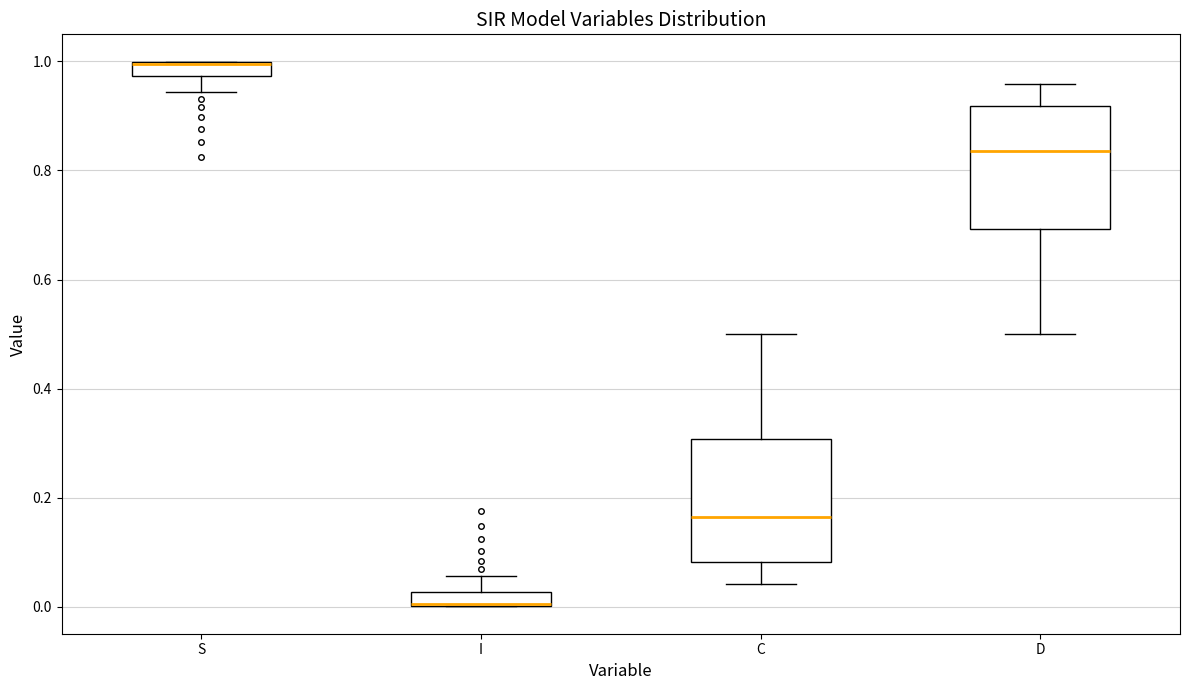

Where does the upper whisker of the box for I end on the y-axis? The values are not printed on the chart, so give them approximately, as read against the axis.

0.06